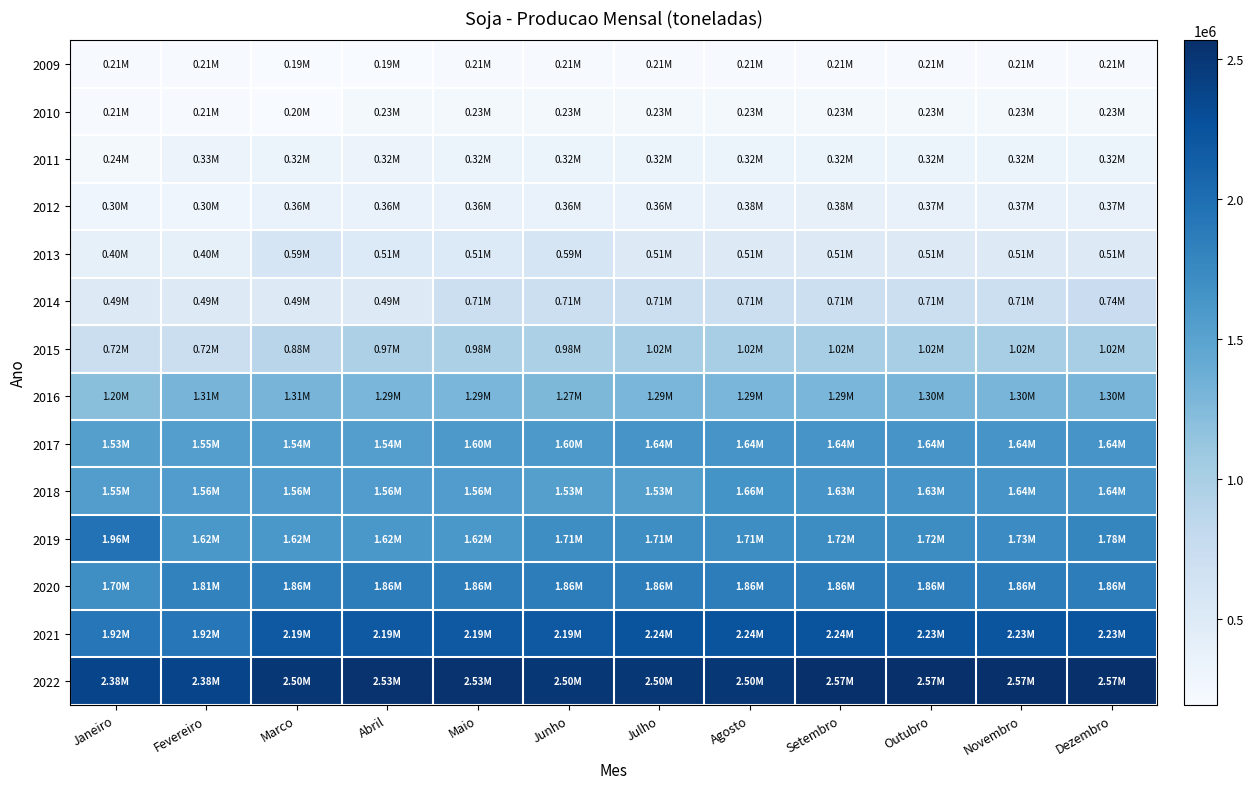

Reading right to left, what are all the values shown in this chart?

2009: Dezembro=206456	Novembro=206051	Outubro=206051	Setembro=206051	Agosto=206051	Julho=208731	Junho=208731	Maio=208731	Abril=194856	Marco=194856	Fevereiro=205648	Janeiro=205648
2010: Dezembro=232437	Novembro=232437	Outubro=232437	Setembro=232437	Agosto=232437	Julho=232437	Junho=232437	Maio=232437	Abril=232339	Marco=201981	Fevereiro=207414	Janeiro=207414
2011: Dezembro=317093	Novembro=317251	Outubro=317591	Setembro=316617	Agosto=316617	Julho=316617	Junho=315537	Maio=315537	Abril=324727	Marco=322837	Fevereiro=326331	Janeiro=242306
2012: Dezembro=370398	Novembro=370398	Outubro=370398	Setembro=381804	Agosto=376179	Julho=356789	Junho=356789	Maio=356789	Abril=356789	Marco=356789	Fevereiro=303657	Janeiro=303657
2013: Dezembro=506347	Novembro=506347	Outubro=506347	Setembro=506347	Agosto=506347	Julho=506284	Junho=587914	Maio=511051	Abril=511051	Marco=587191	Fevereiro=396000	Janeiro=396000
2014: Dezembro=736707	Novembro=710744	Outubro=710744	Setembro=706700	Agosto=706052	Julho=706052	Junho=706052	Maio=706124	Abril=494310	Marco=494310	Fevereiro=494310	Janeiro=494310
2015: Dezembro=1019076	Novembro=1019076	Outubro=1018840	Setembro=1018840	Agosto=1018870	Julho=1017250	Junho=979505	Maio=979505	Abril=972705	Marco=883575	Fevereiro=719381	Janeiro=719381
2016: Dezembro=1303398	Novembro=1303398	Outubro=1304090	Setembro=1292090	Agosto=1292090	Julho=1292090	Junho=1273860	Maio=1291927	Abril=1291927	Marco=1311719	Fevereiro=1311719	Janeiro=1197576
2017: Dezembro=1635029	Novembro=1635029	Outubro=1635029	Setembro=1635029	Agosto=1635029	Julho=1635029	Junho=1595744	Maio=1595744	Abril=1543968	Marco=1543968	Fevereiro=1546504	Janeiro=1534924
2018: Dezembro=1638826	Novembro=1638826	Outubro=1634335	Setembro=1634335	Agosto=1658503	Julho=1530659	Junho=1530659	Maio=1557051	Abril=1557051	Marco=1557051	Fevereiro=1557051	Janeiro=1554231
2019: Dezembro=1780569	Novembro=1730779	Outubro=1719709	Setembro=1719709	Agosto=1711959	Julho=1711959	Junho=1711539	Maio=1620945	Abril=1620945	Marco=1620945	Fevereiro=1620349	Janeiro=1957087
2020: Dezembro=1861616	Novembro=1861616	Outubro=1861346	Setembro=1861346	Agosto=1861346	Julho=1861346	Junho=1855025	Maio=1855025	Abril=1855025	Marco=1855025	Fevereiro=1811269	Janeiro=1702046
2021: Dezembro=2232427	Novembro=2232427	Outubro=2232427	Setembro=2235627	Agosto=2235627	Julho=2235627	Junho=2188950	Maio=2188950	Abril=2188950	Marco=2188950	Fevereiro=1916380	Janeiro=1916380
2022: Dezembro=2566946	Novembro=2566946	Outubro=2565946	Setembro=2565946	Agosto=2498814	Julho=2498814	Junho=2500434	Maio=2532478	Abril=2532478	Marco=2496827	Fevereiro=2375433	Janeiro=2375433